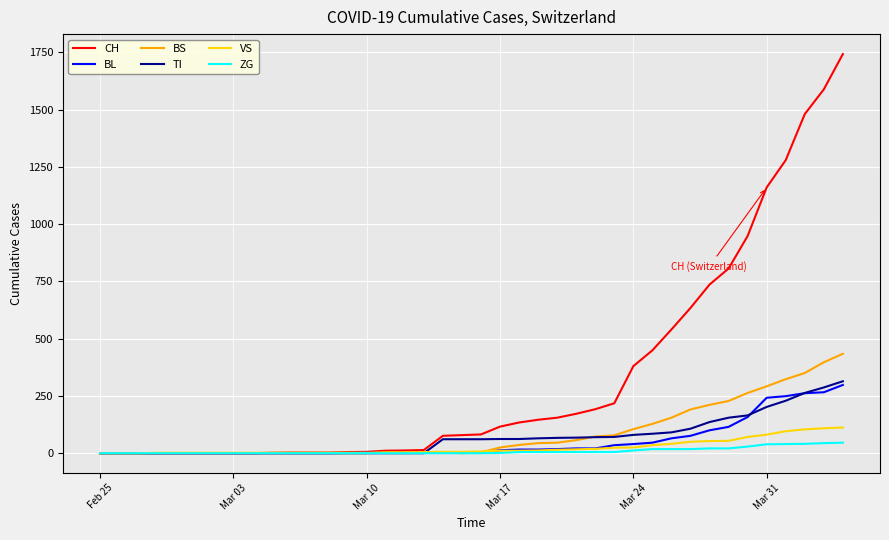

Which series has the largest range (max minus min)?

CH